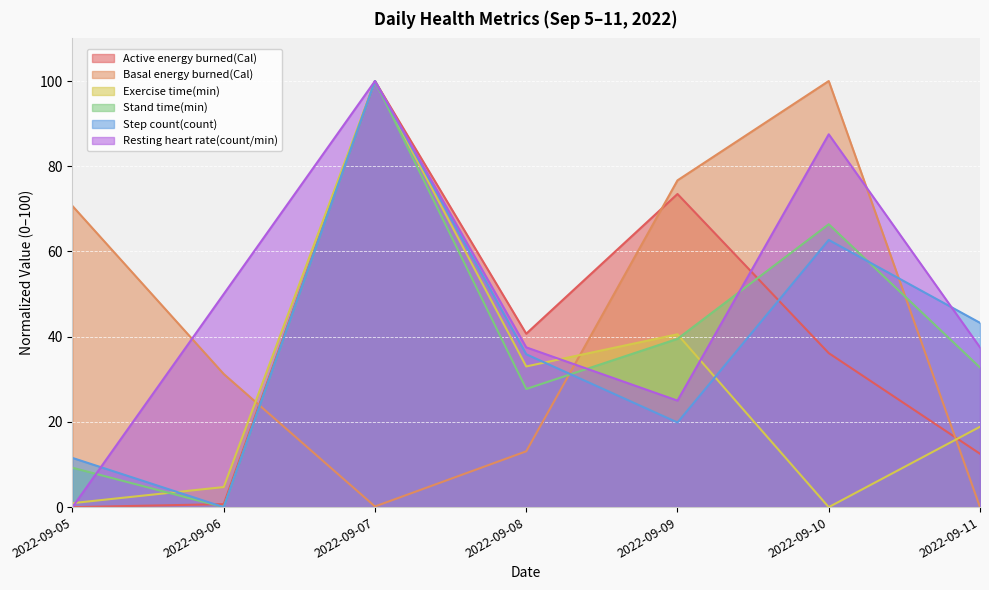

What is the difference between the maximum and minimum values in the Basal energy burned(Cal) series?

100.0